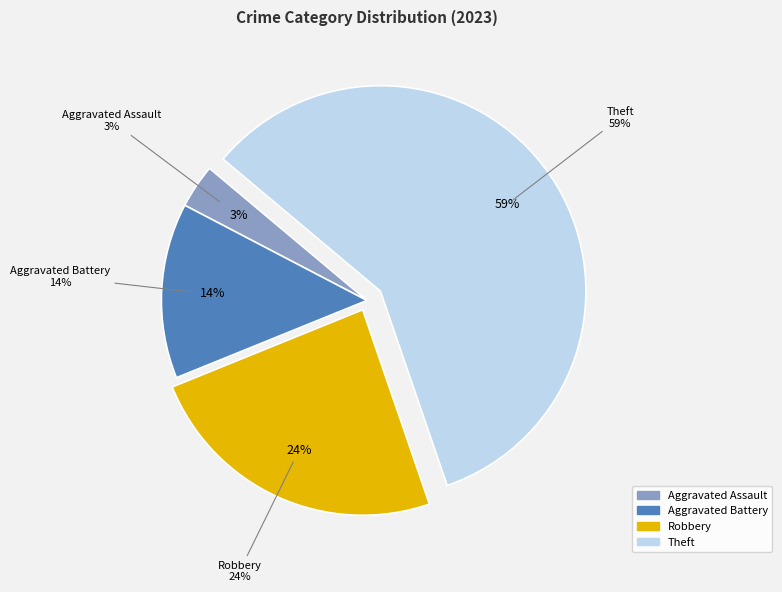

To the nearest percent, what percentage of the pie is Theft?

59%